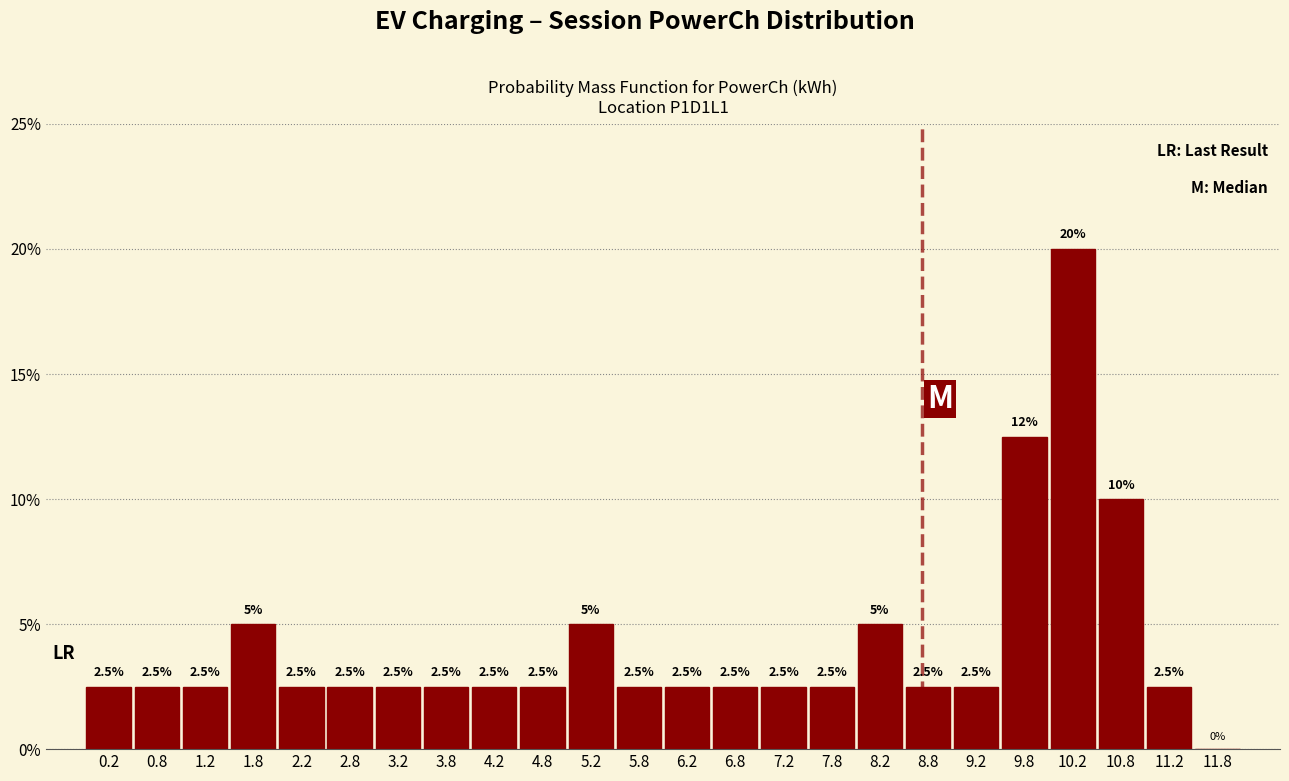

Over which range of the x-axis is the bar tallest?

10.0 to 10.5